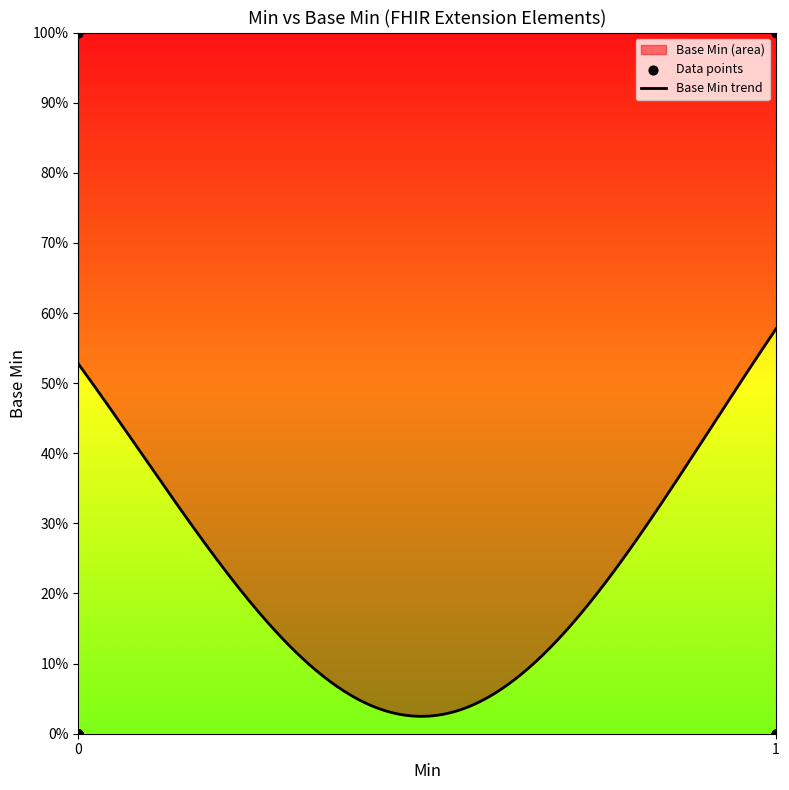

What is the change in value from 0 to 1?

+1